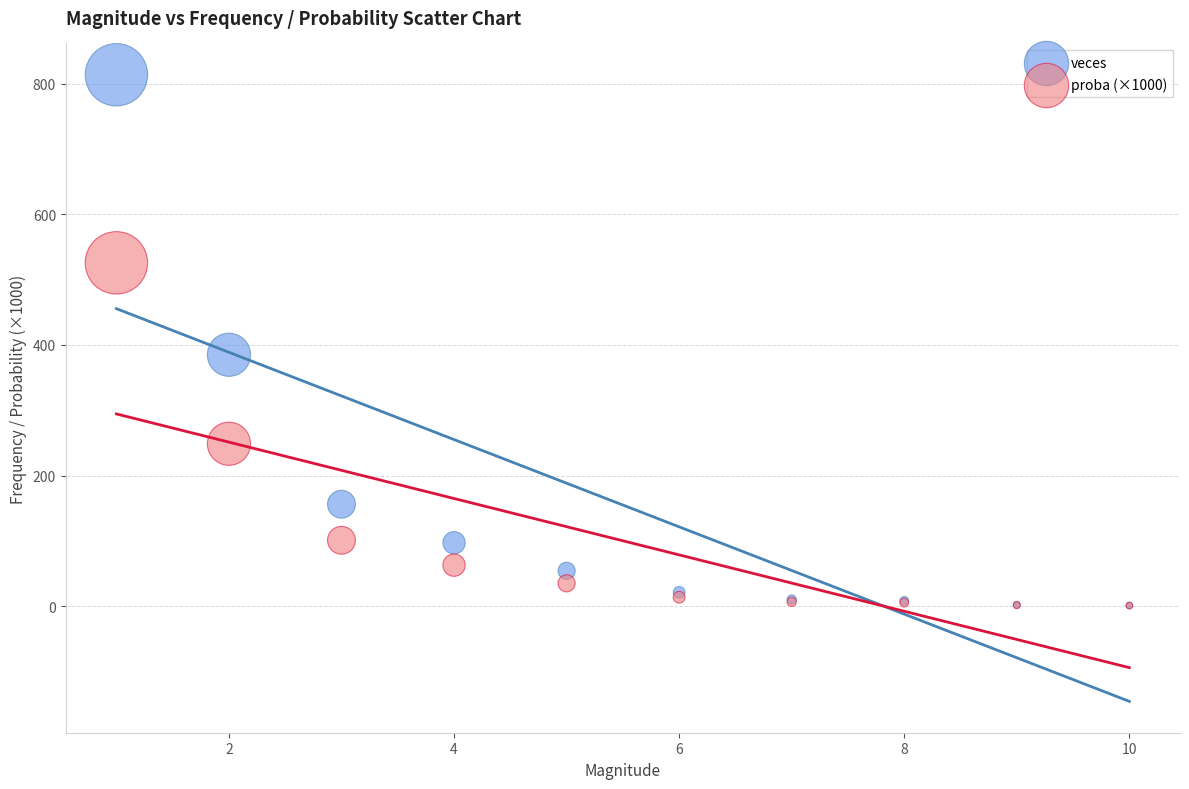

Which series contains the highest Y value?

veces